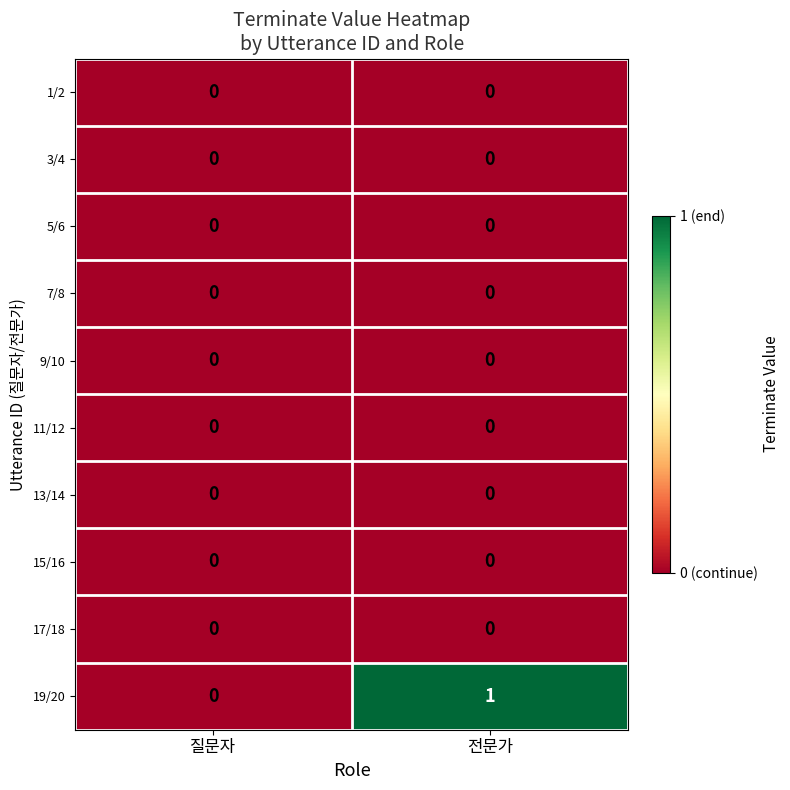

Between 질문자 and 전문가, which series saw the biggest shift?

19/20